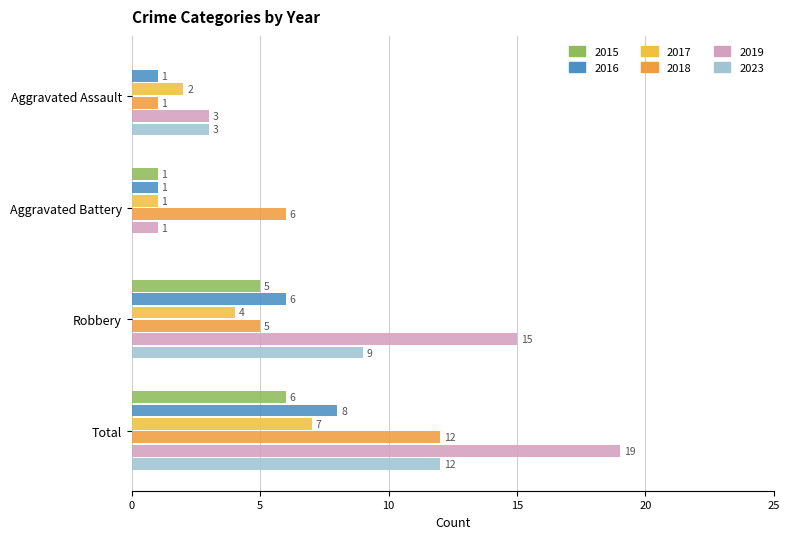

Is the value of 2015 at Aggravated Battery greater than the value of 2019 at Total?

No